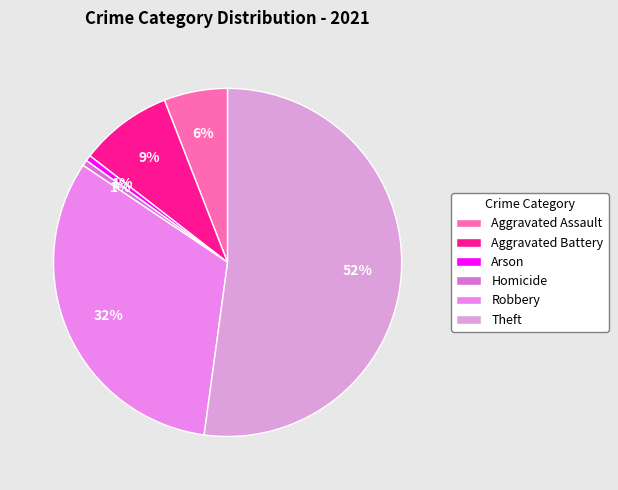

Which slice represents more than half of the pie?

Theft